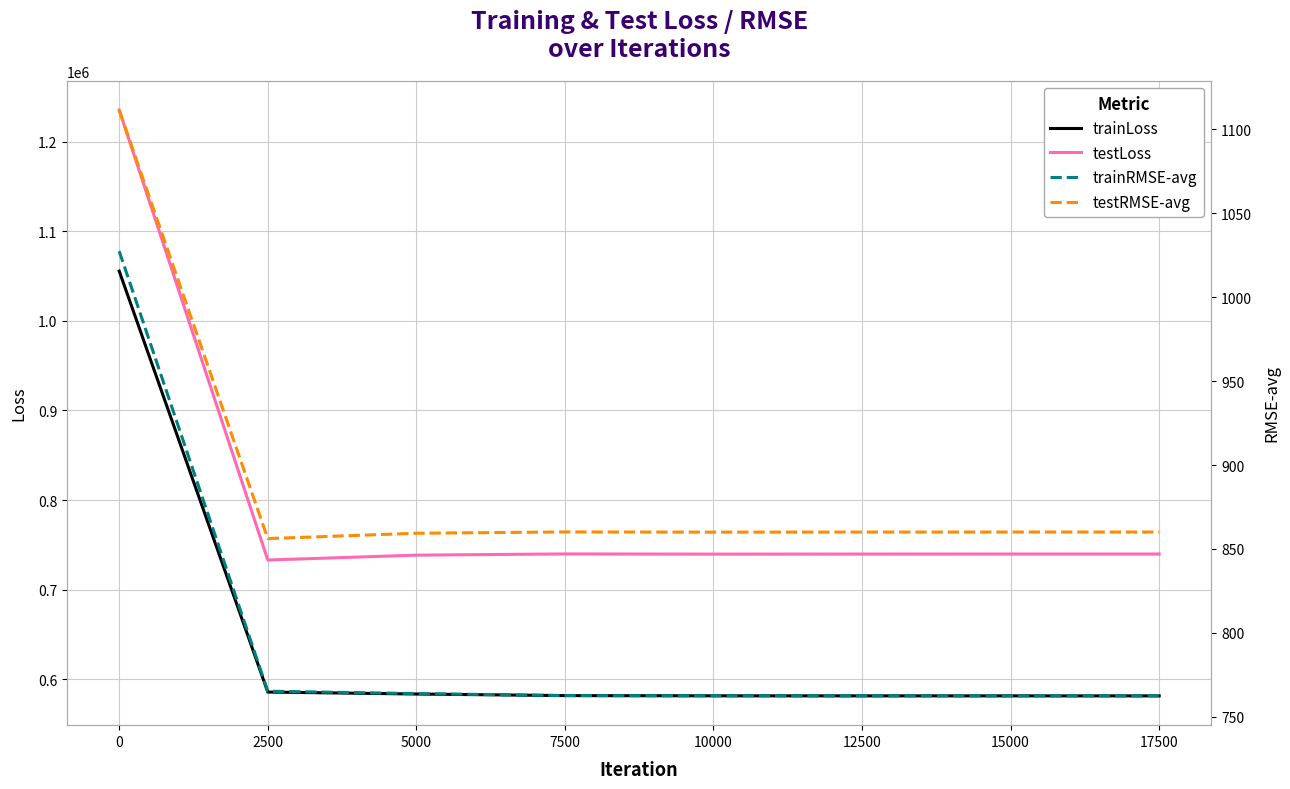

What are all the series names shown in the legend?

trainLoss, testLoss, trainRMSE-avg, testRMSE-avg